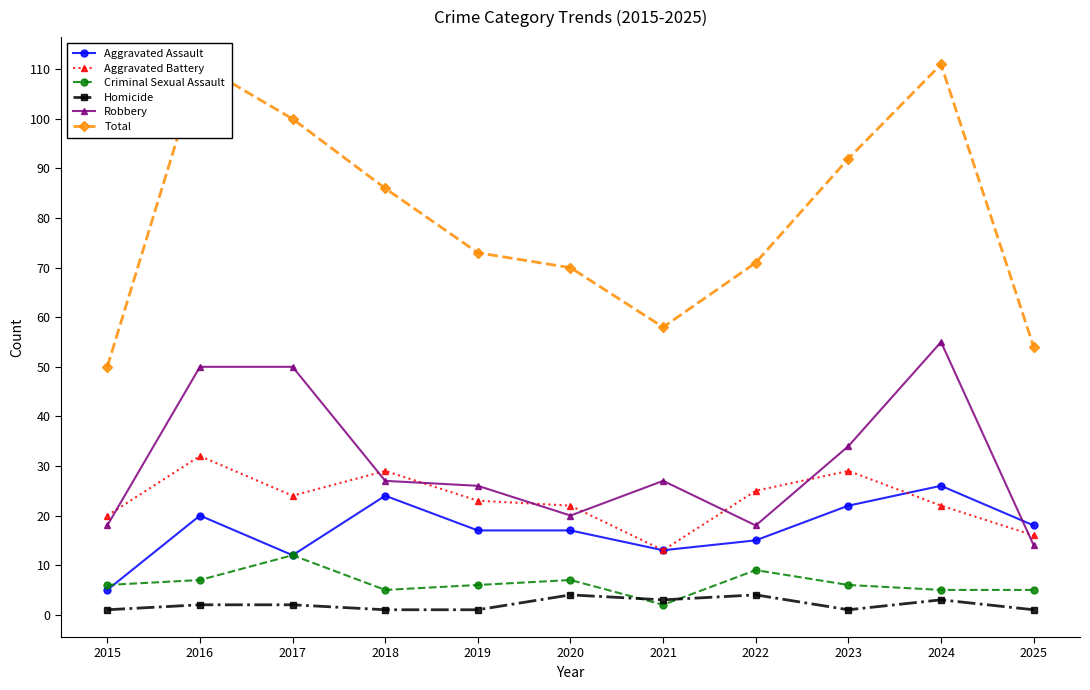

What is the difference between the second highest and minimum values in the Aggravated Battery series?

16